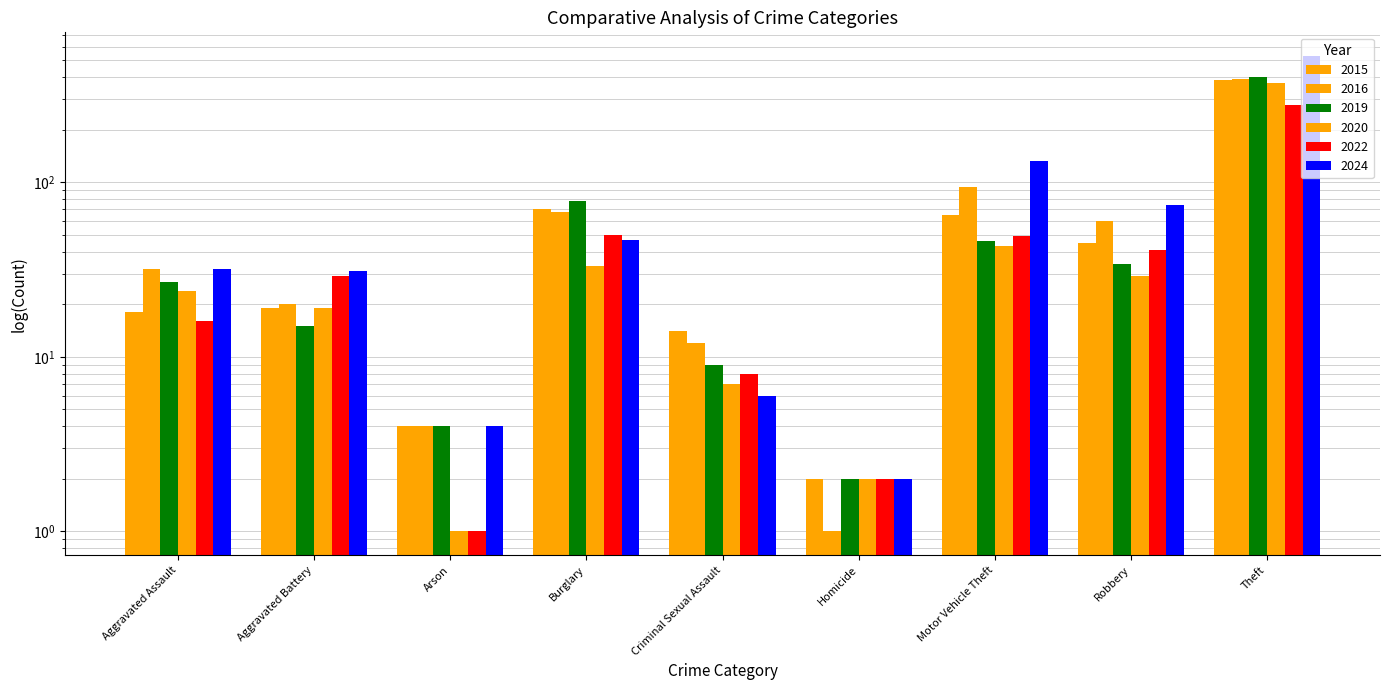

What is the total value across all series at Arson?

18